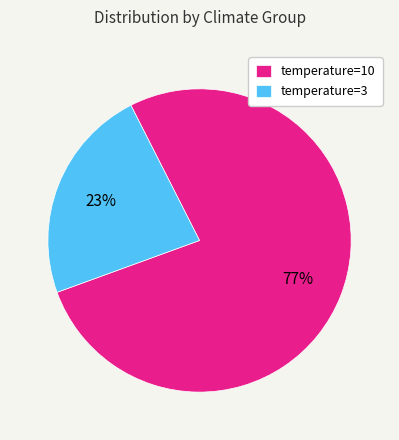

Which category has the biggest portion of the pie?

temperature=10